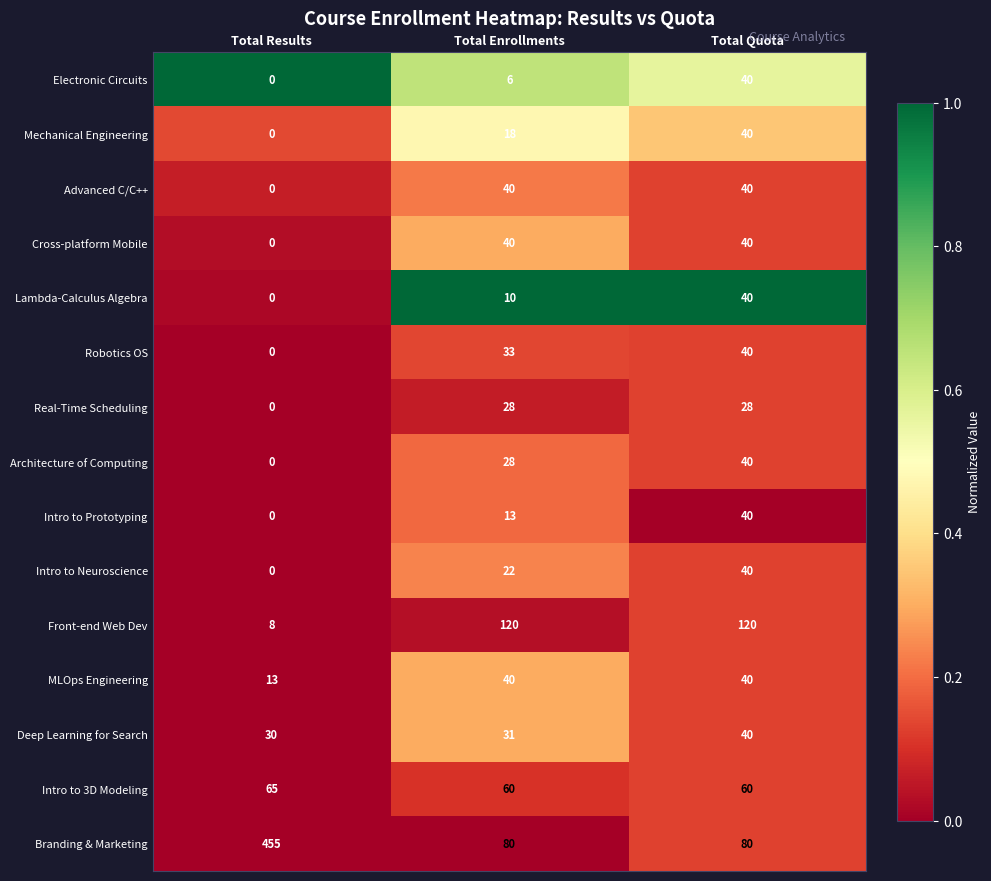

Which series has the widest spread of values?

Branding & Marketing